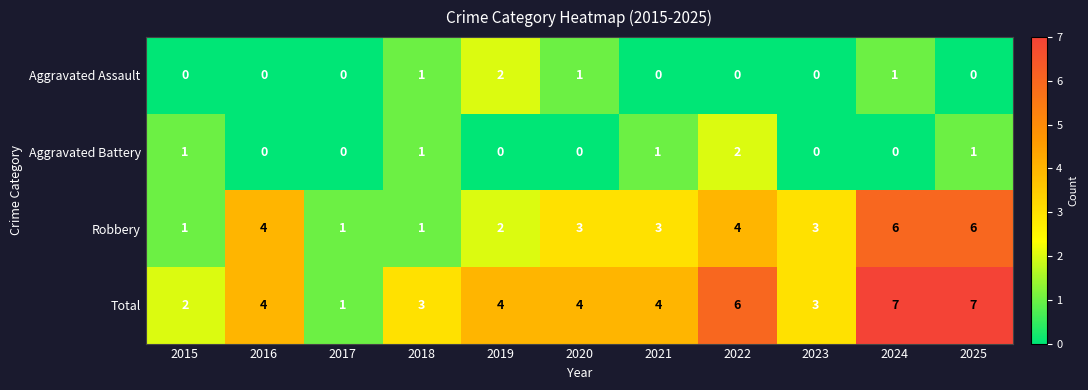

The value of Robbery at 2023 is 1. True or false?

False